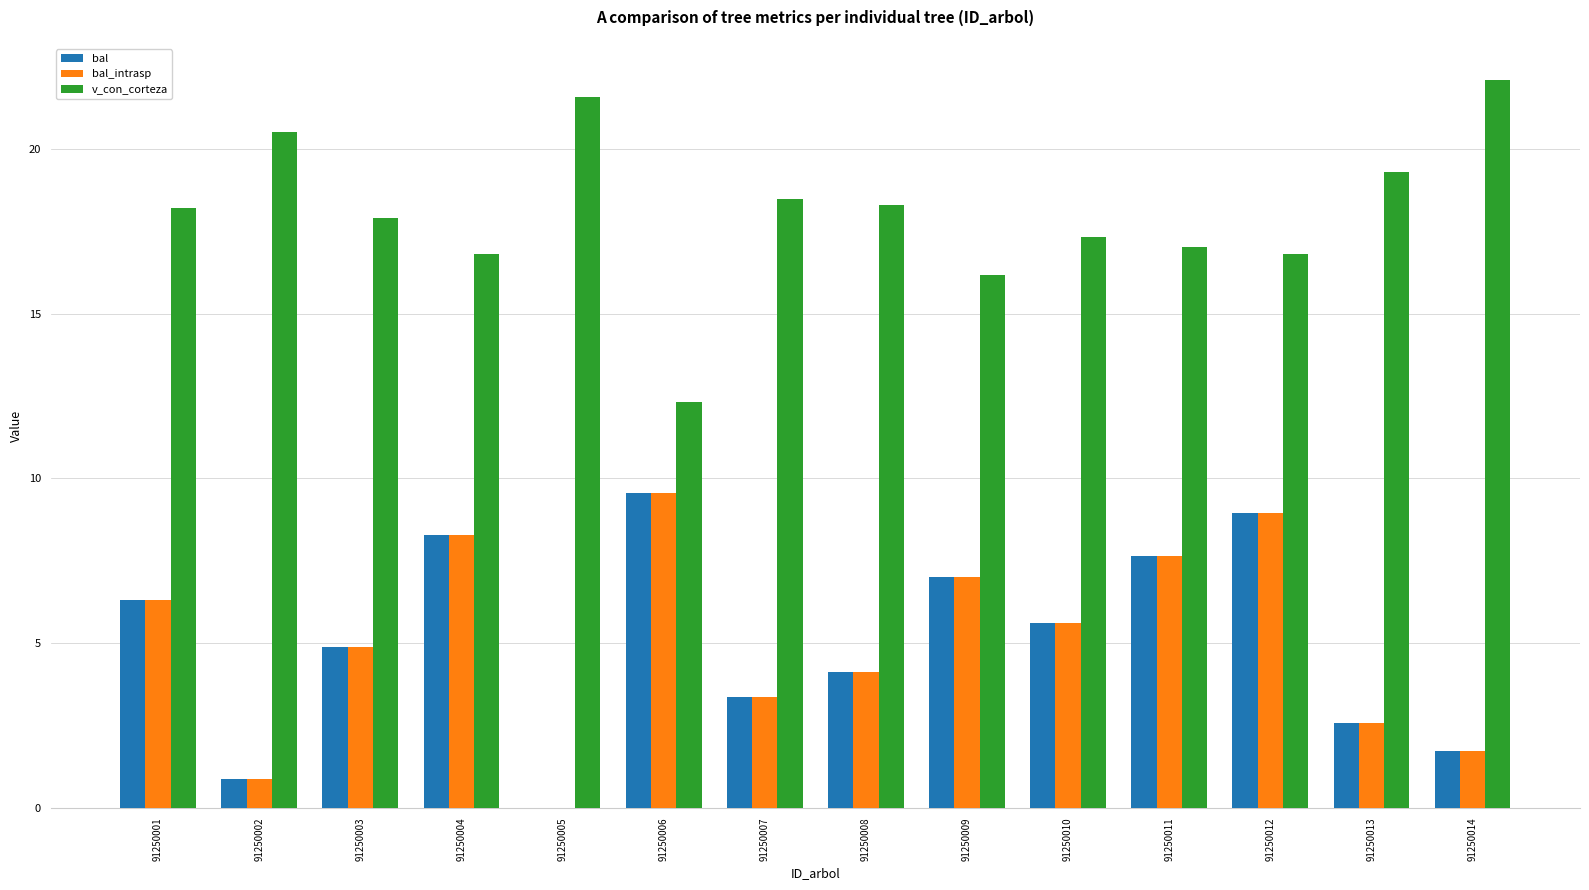

Is it true that v_con_corteza equals 18.5 at 91250007?

True